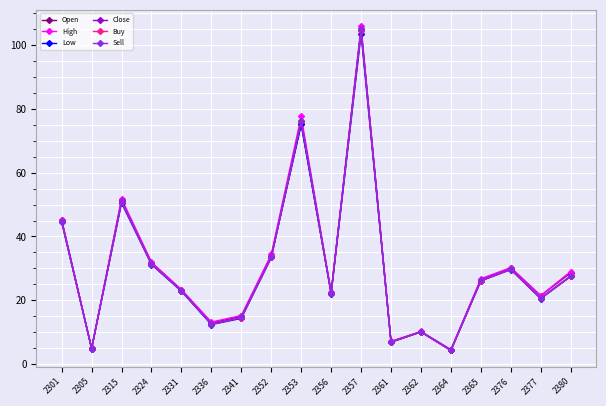

What is the value of the High point at the 3rd from the left?

51.9